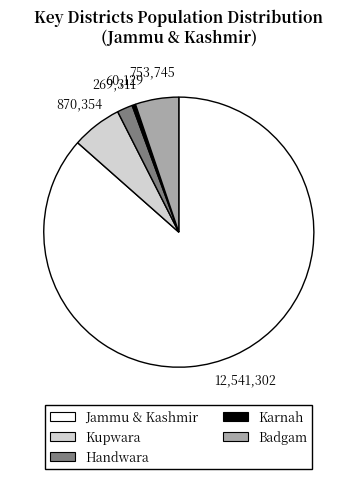

What is the ratio of the value at Kupwara to the value at Karnah?

14.5